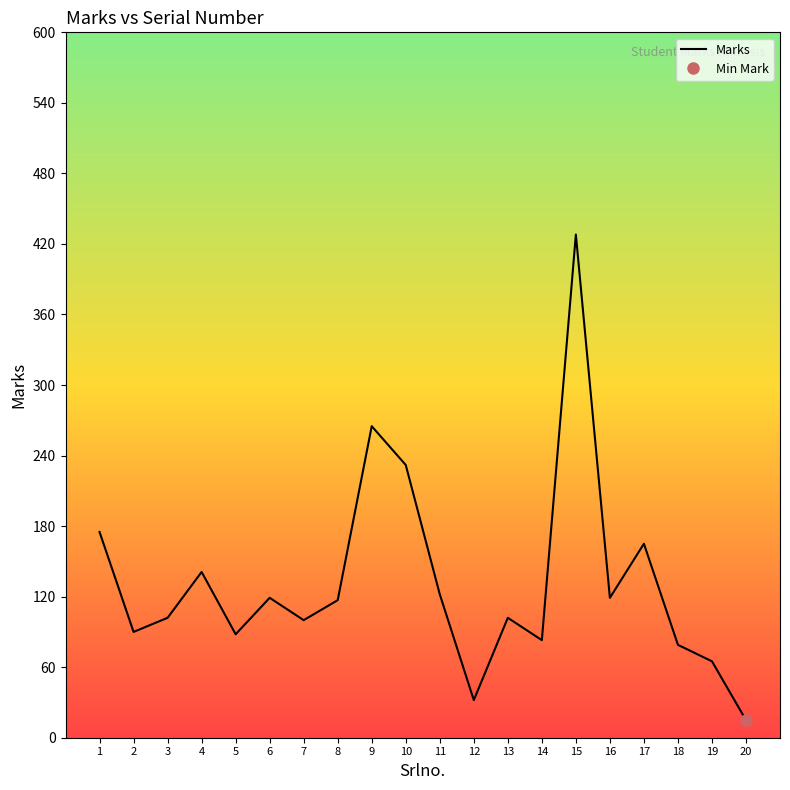

How many lines are shown in the chart?

1